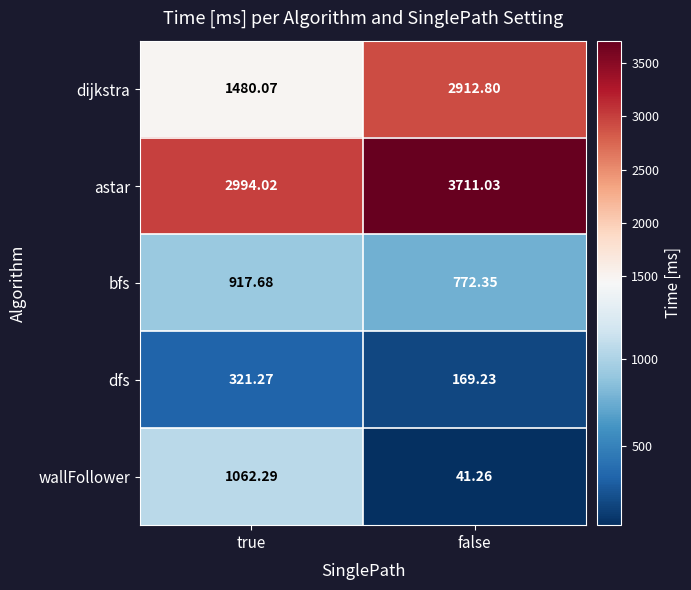

At which category is the sum across all series the highest?

false